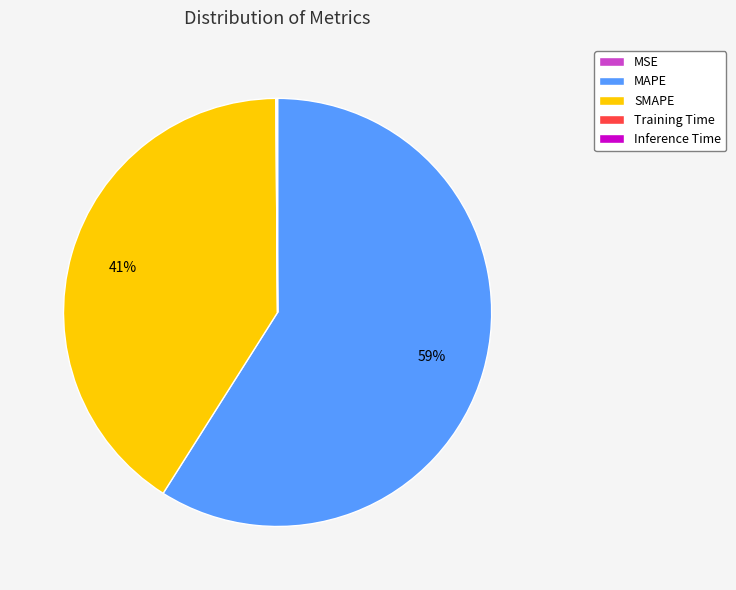

True or false: SMAPE accounts for 41% of the total.

True